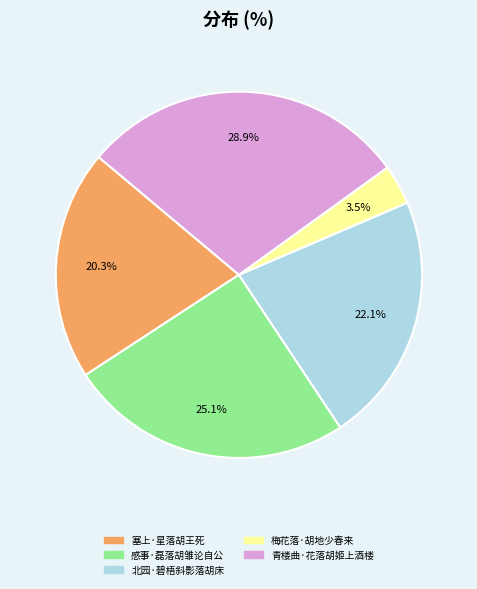

To the nearest percent, what portion does 感事·磊落胡雏论自公 represent?

25%